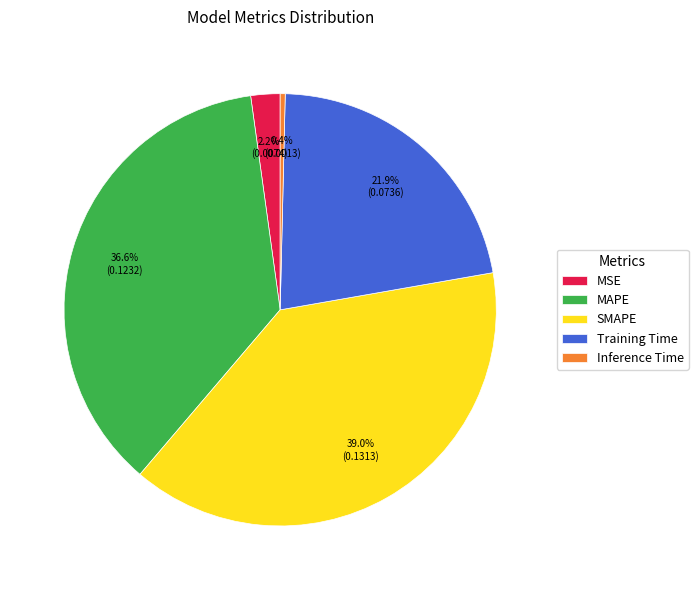

Which category has the biggest portion of the pie?

SMAPE